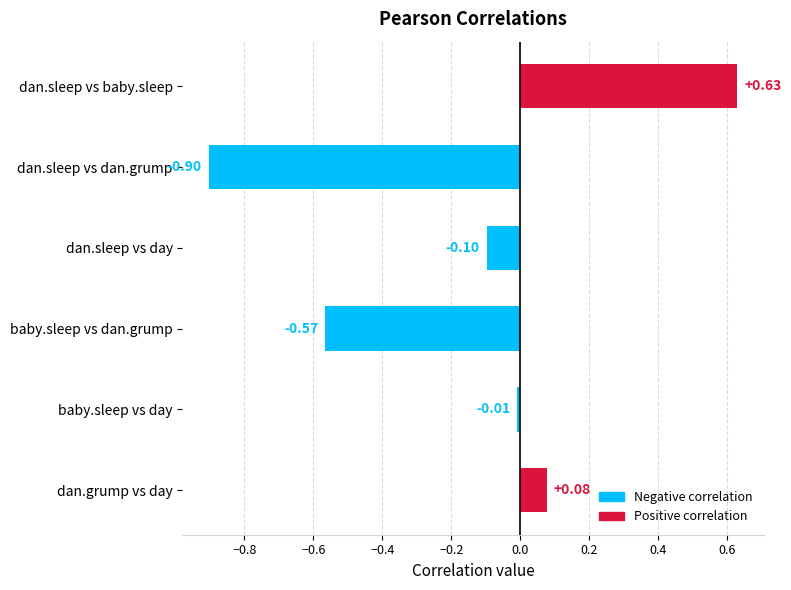

What is the label of the 6th bar from the top?

dan.grump vs day